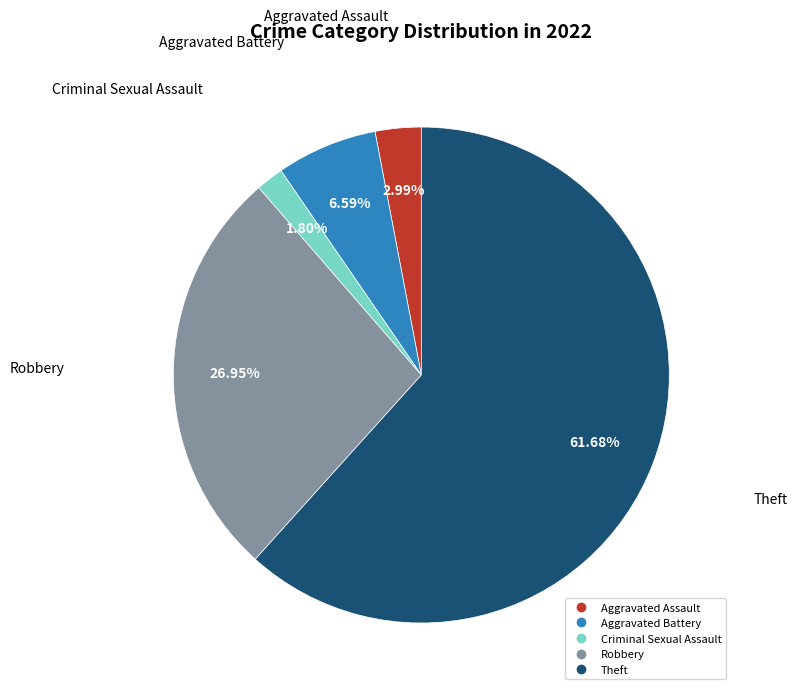

Which slice represents more than half of the pie?

Theft